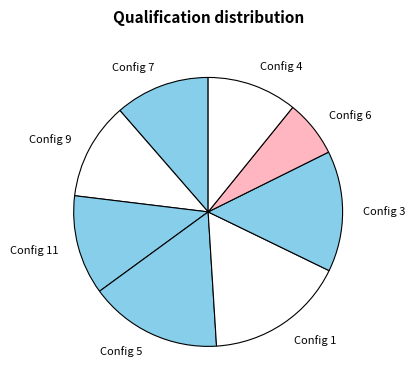

Is Config 7 the majority of the pie?

No